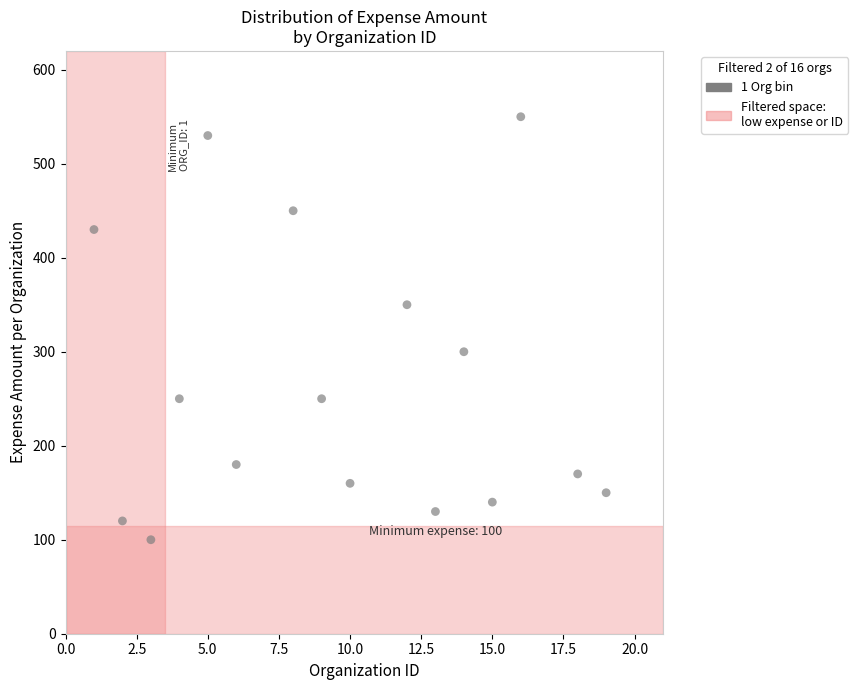

What is the range of X values (max minus min)?

18